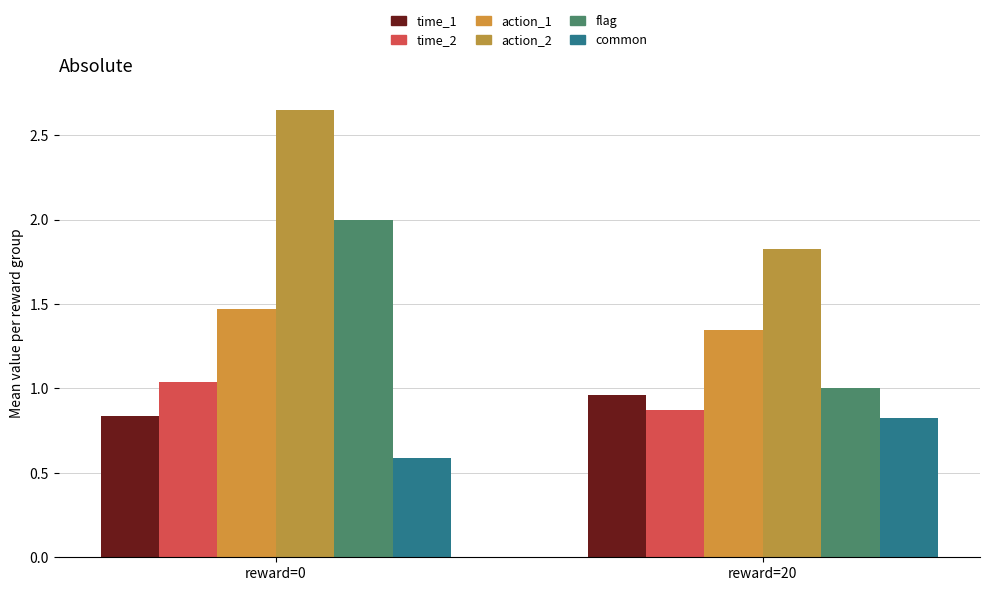

How many common values are between 0 and 1?

2